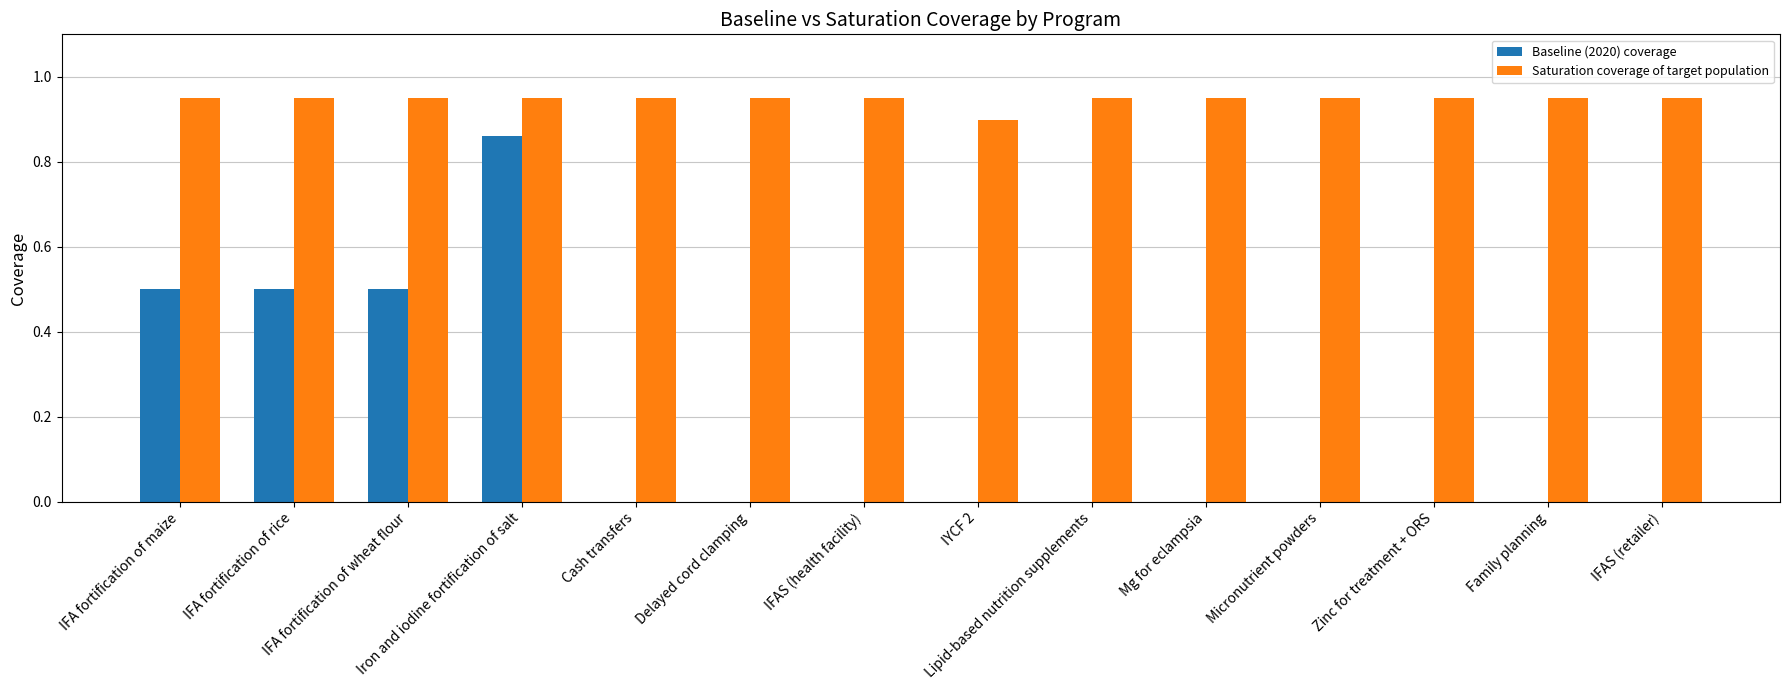

Which series changed the most between Iron and iodine fortification of salt and IYCF 2?

Baseline (2020) coverage